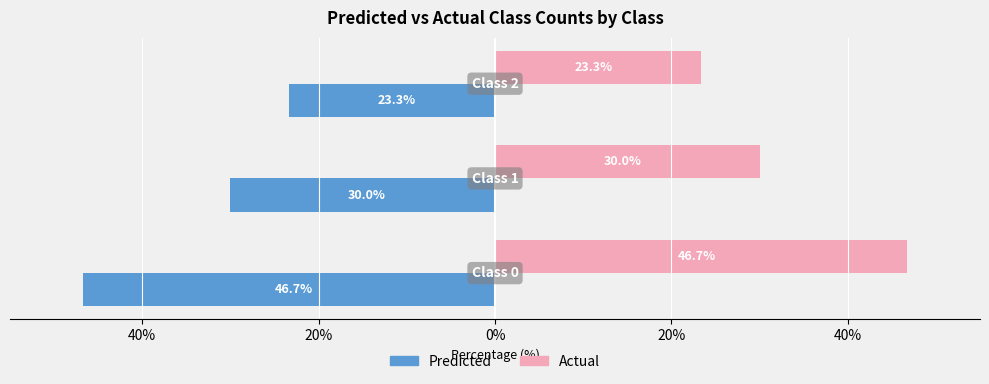

Reading left to right, extract all data points from this chart.

Predicted: -46.7	-30.0	-23.3
Actual: 46.7	30.0	23.3